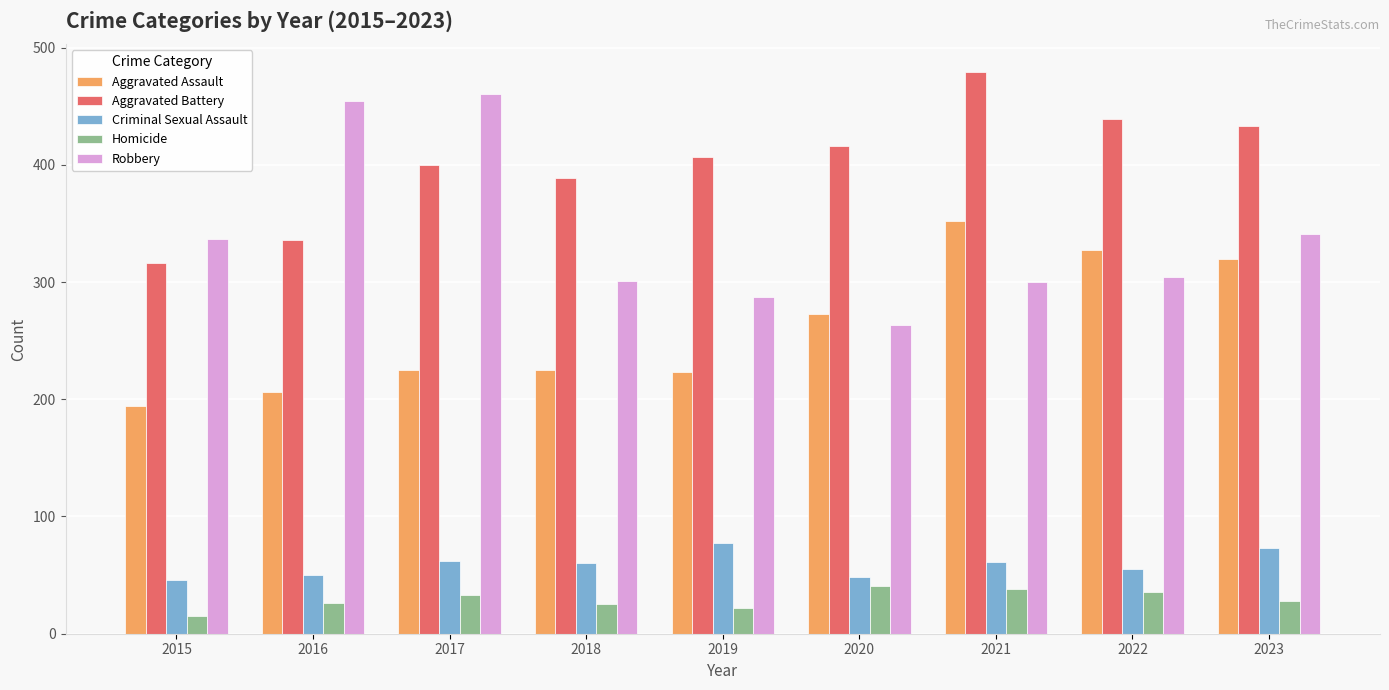

List the series in order of their peak value, lowest first.

Homicide, Criminal Sexual Assault, Aggravated Assault, Robbery, Aggravated Battery